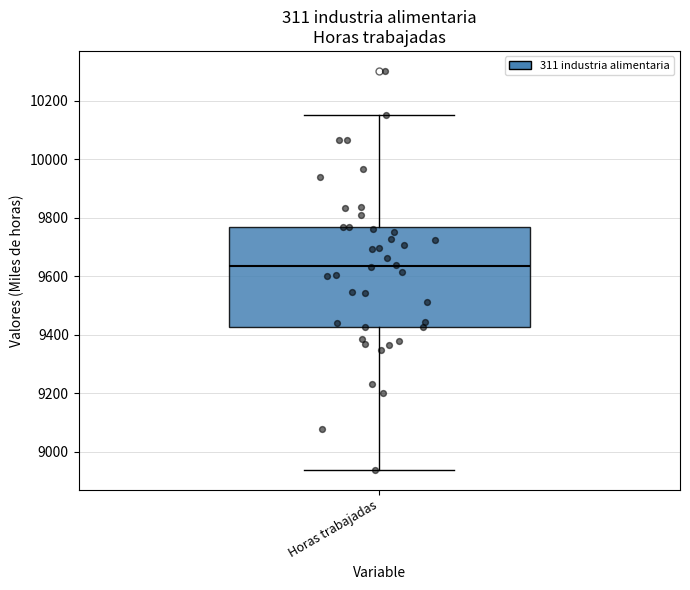

Where does the upper whisker of the box for Horas trabajadas end on the y-axis? The values are not printed on the chart, so give them approximately, as read against the axis.

10160